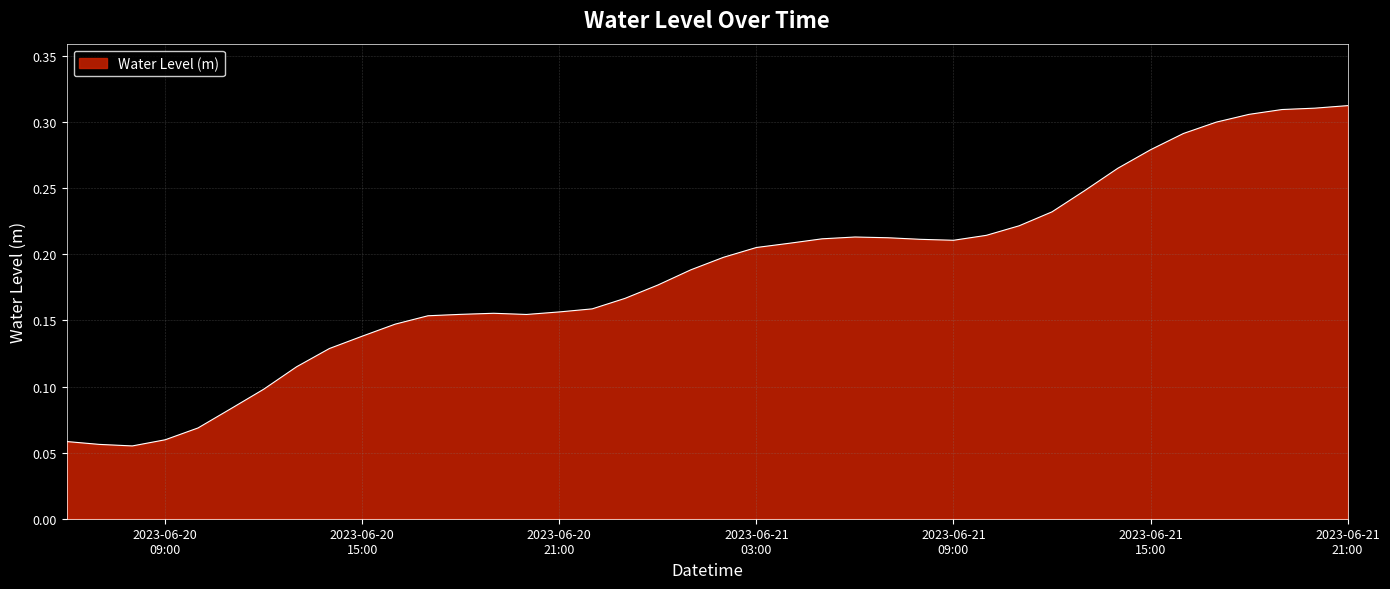

How many points are lower than both their immediate neighbors (excluding endpoints)?

3